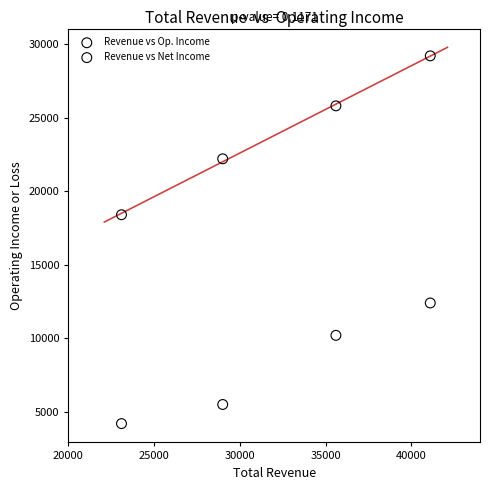

What are all the series names shown in the legend?

Revenue vs Op. Income, Revenue vs Net Income